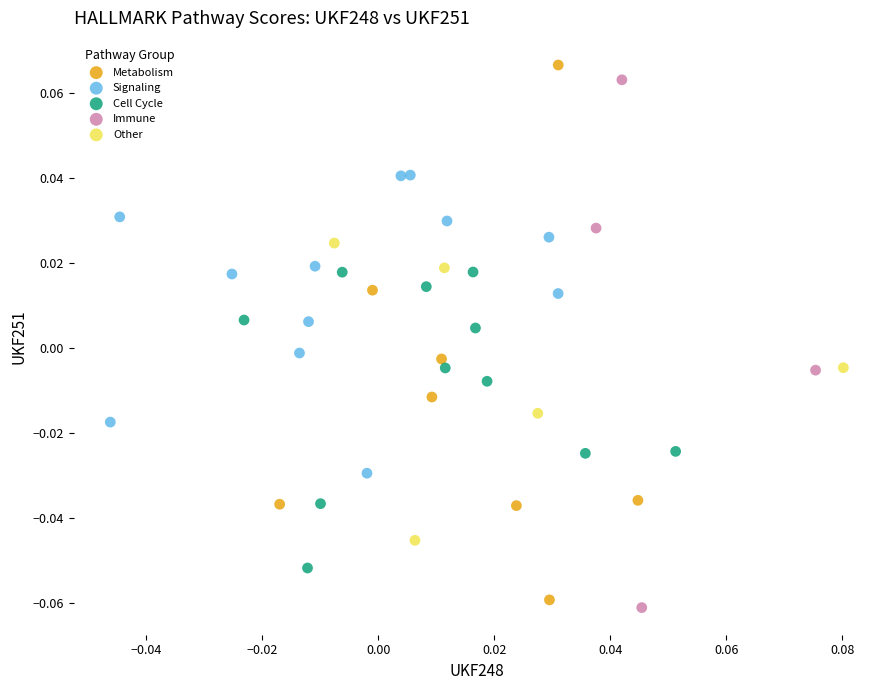

What are all the series names shown in the legend?

Metabolism, Signaling, Cell Cycle, Immune, Other